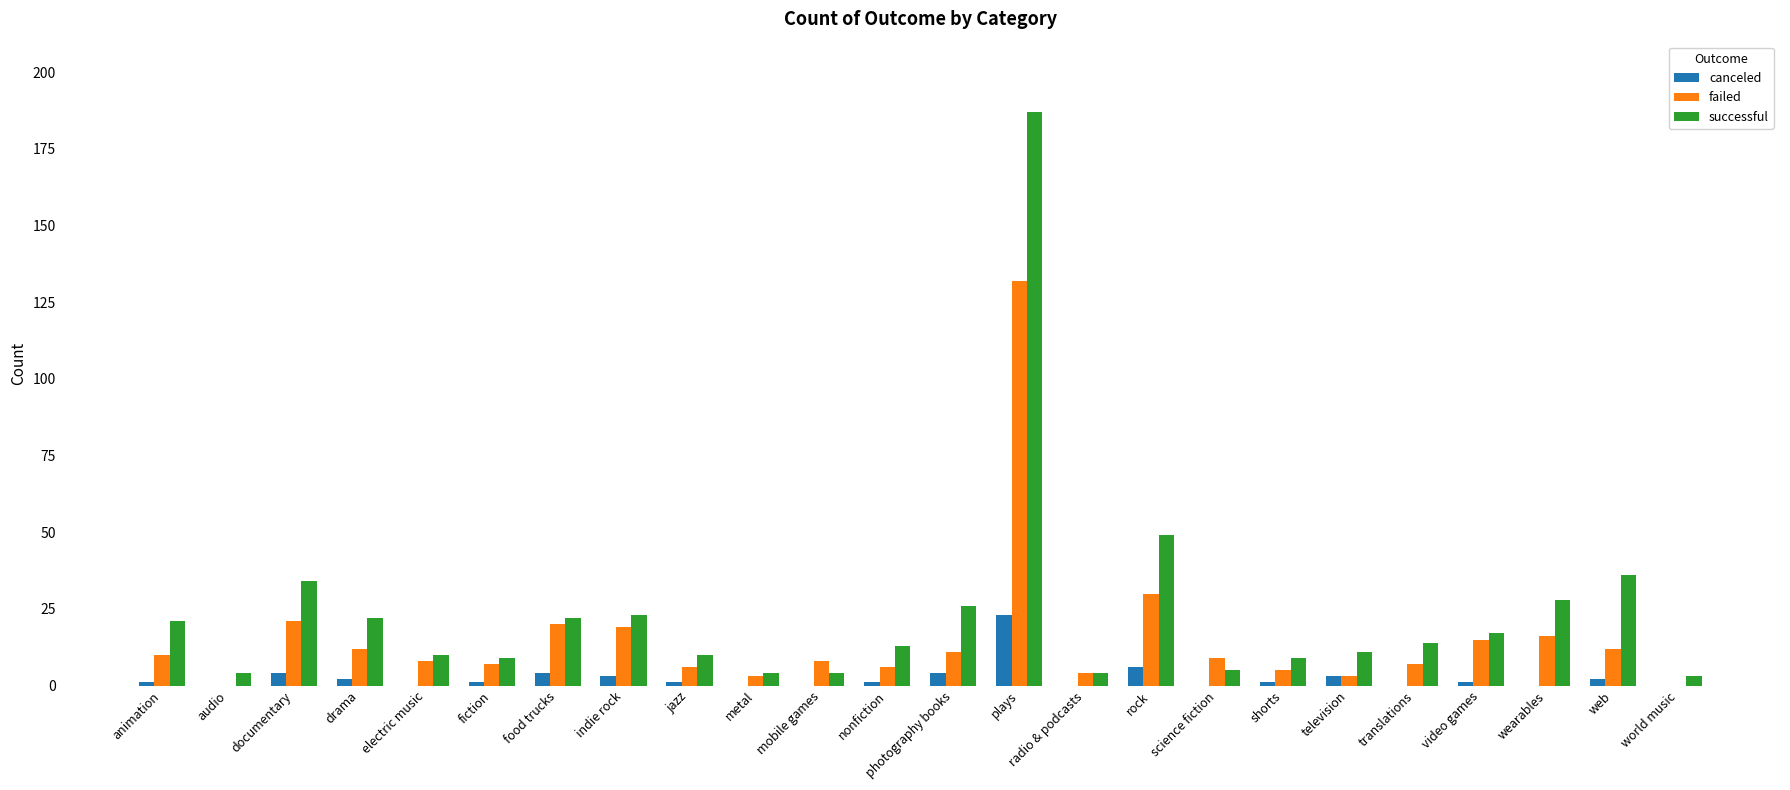

At which category is the sum across all series the highest?

plays